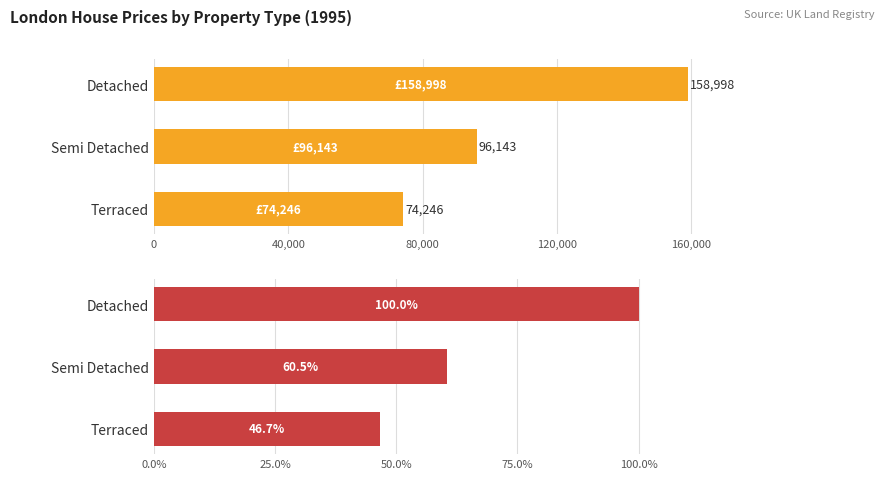

How many groups of bars are there?

3